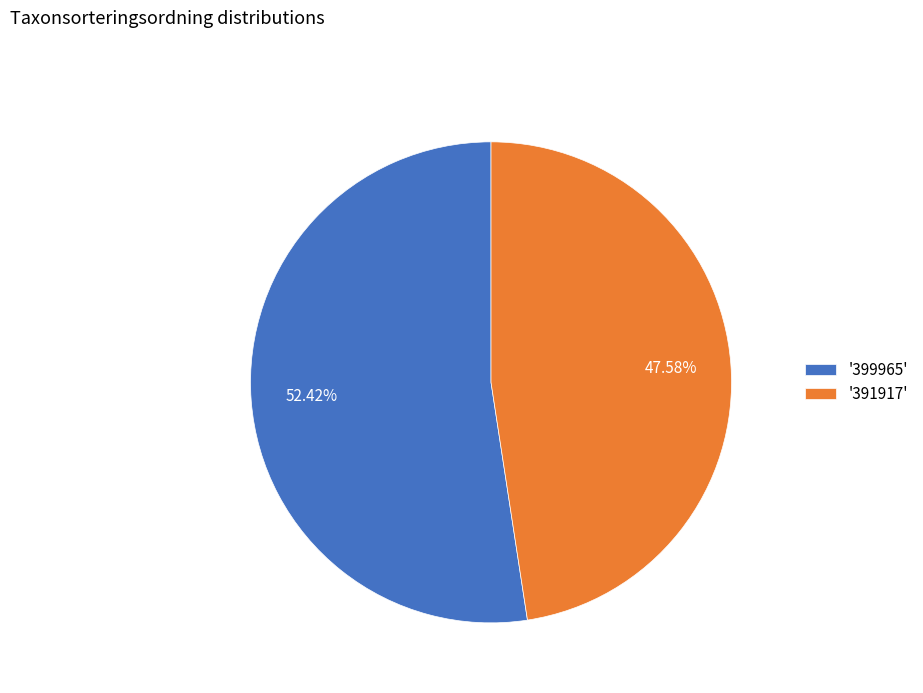

Approximately how many times larger is the value at '399965' compared to '391917'?

1.1